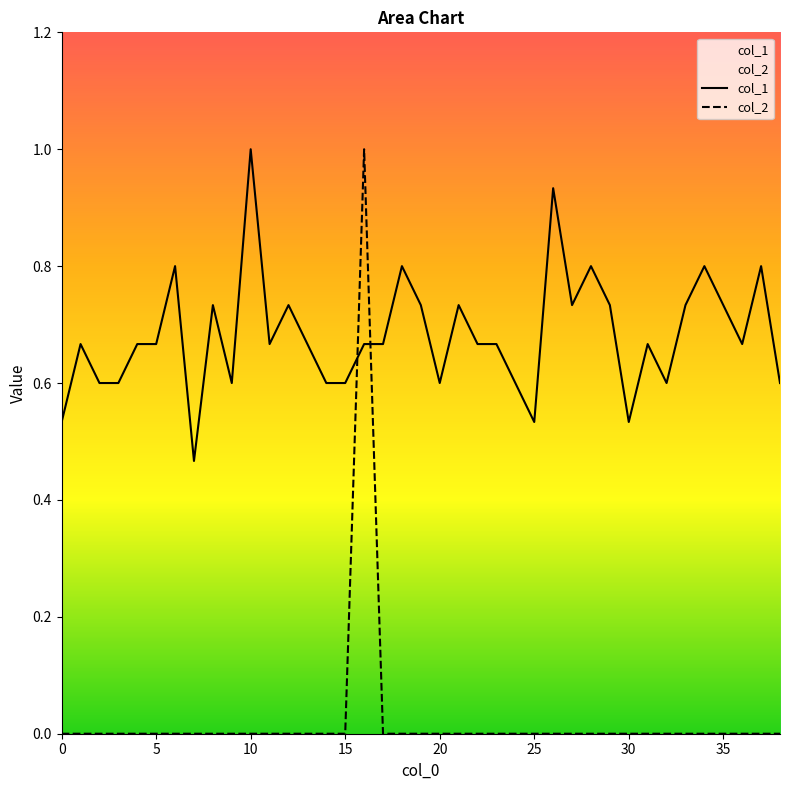

The value of col_2 at 32 is 0.4. True or false?

False